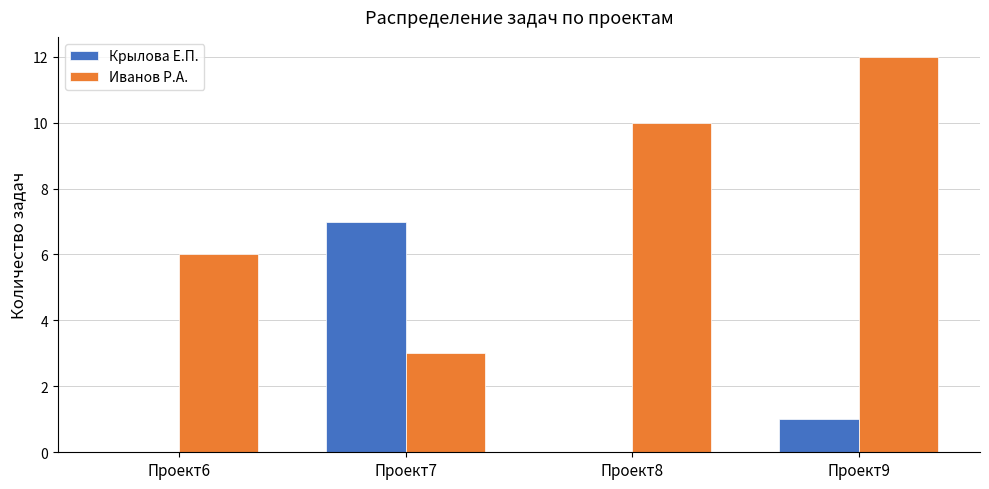

Reading right to left, list all the values displayed in this chart.

Крылова Е.П.: Проект9=1	Проект8=0	Проект7=7	Проект6=0
Иванов Р.А.: Проект9=12	Проект8=10	Проект7=3	Проект6=6